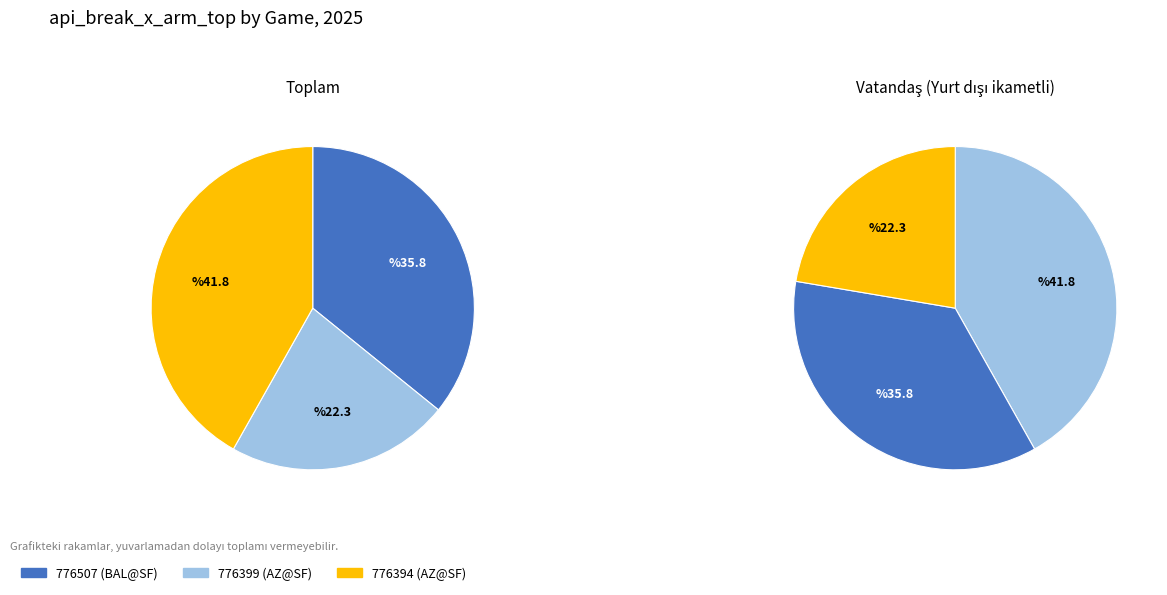

What percentage is the 776394 (AZ@SF) slice, to the nearest percent?

42%